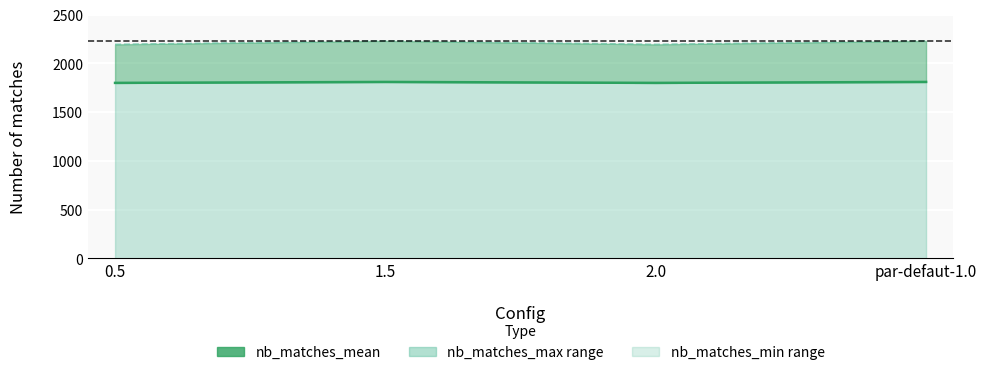

Which series has the largest total across all categories?

nb_matches_max